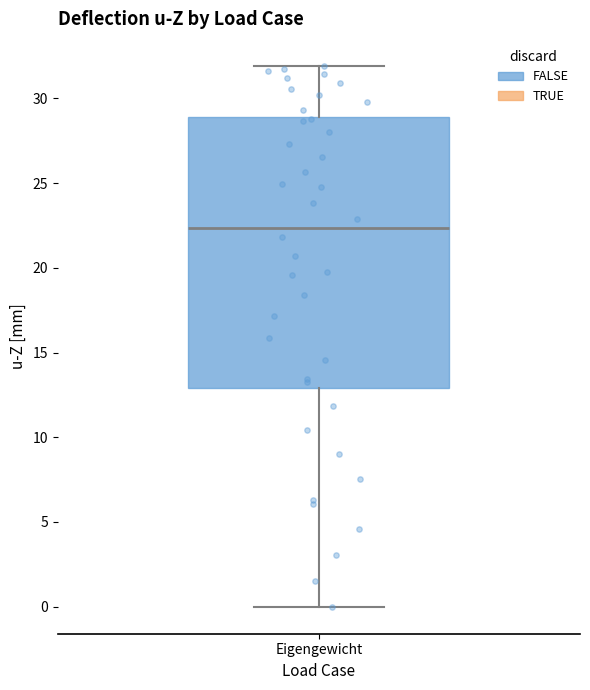

Transcribe this box plot: give where the median line is, the range the box spans, and where the two whiskers end, as read against the y-axis. The values are not printed on the chart, so give them approximately, as read against the axis.

median 22.5, box 13.0 to 29.0, whiskers 0.0 to 32.0